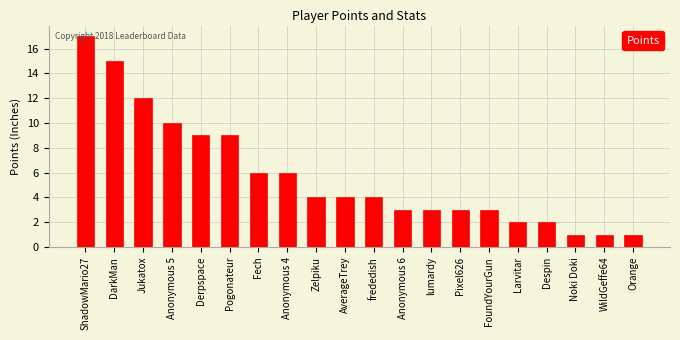

Approximately how many times larger is the value at DarkMan compared to lumardy?

5.0